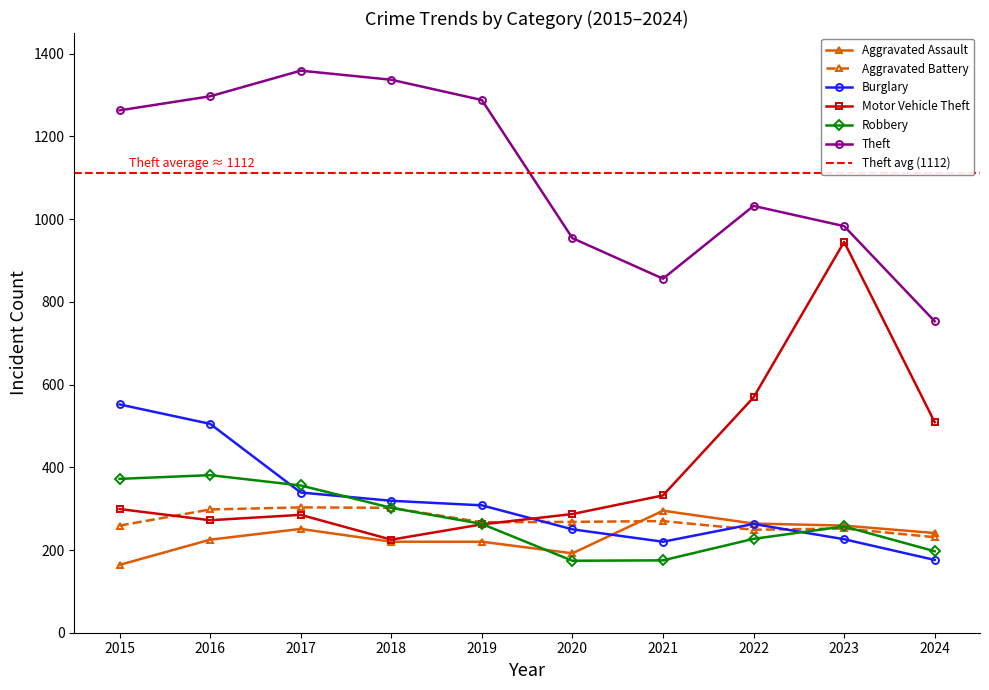

Which series has the largest total across all categories?

Theft